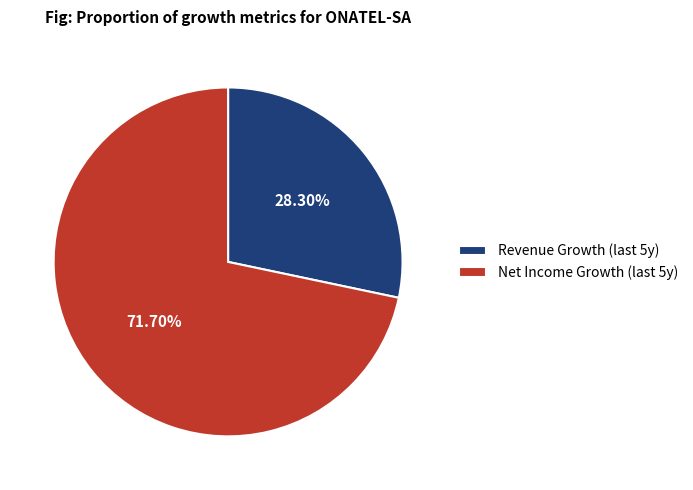

Count the number of slices in the pie.

2